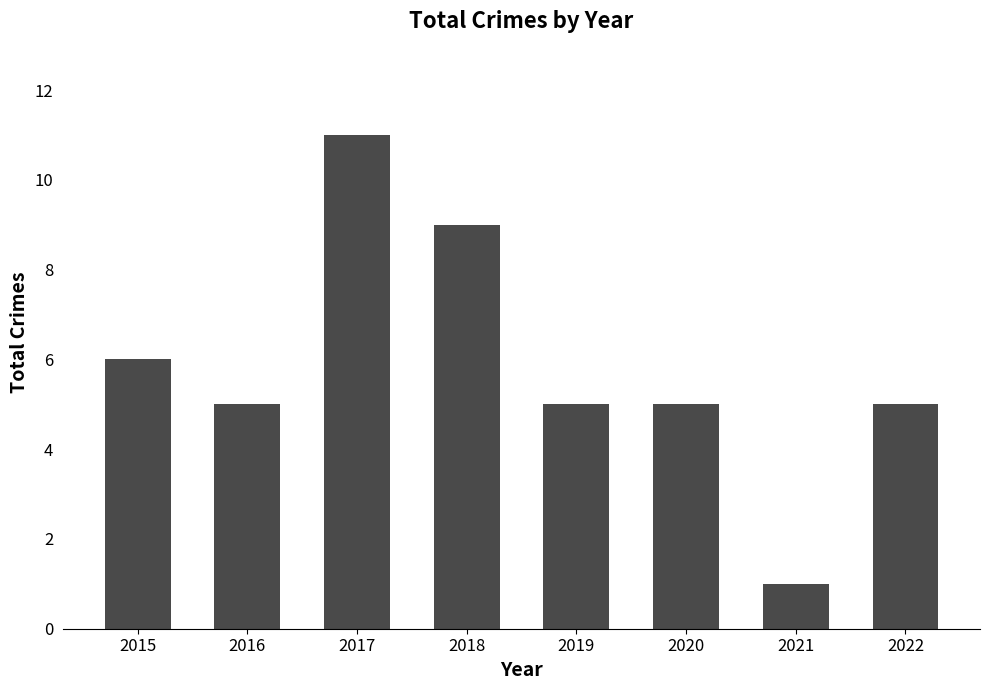

What is the greatest value displayed?

11